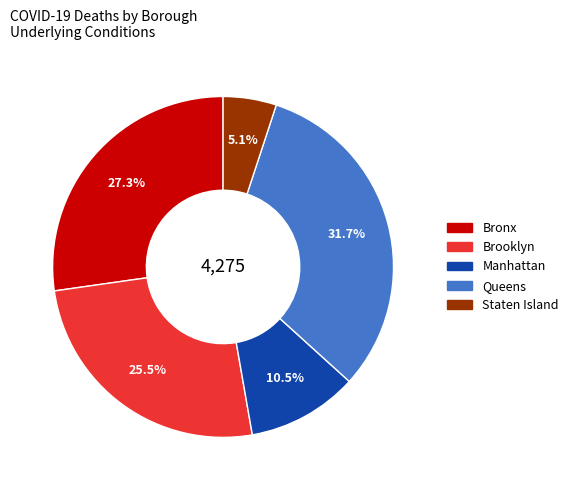

Combined, what portion of the pie is Brooklyn and Manhattan?

36.0%